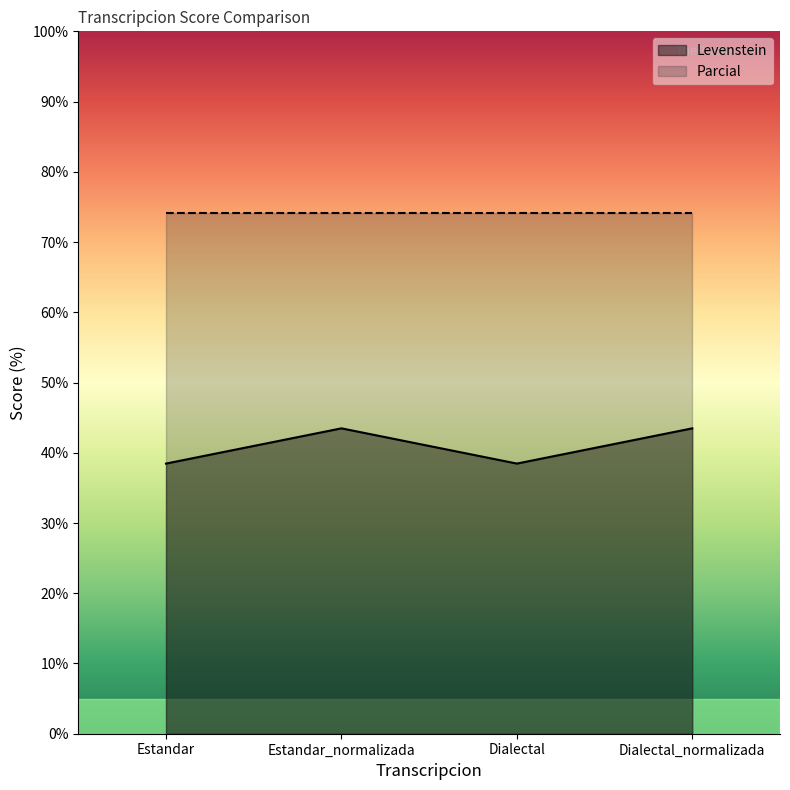

What is the maximum value shown in the chart?

74.1